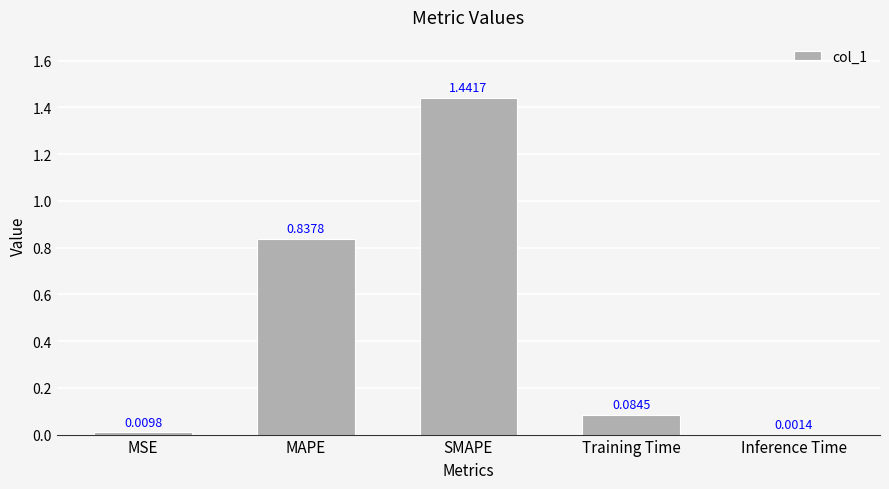

Which label corresponds to the largest value in the chart?

SMAPE